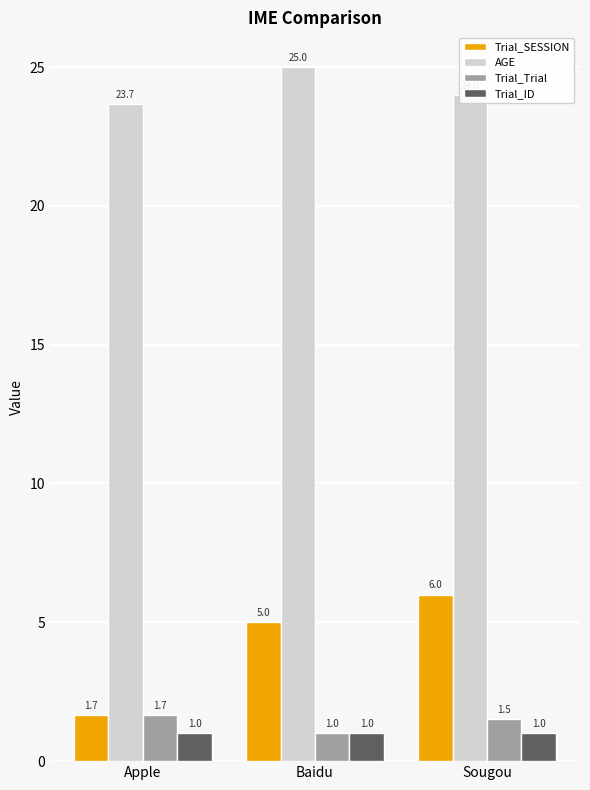

What is the minimum value shown in the chart?

1.0